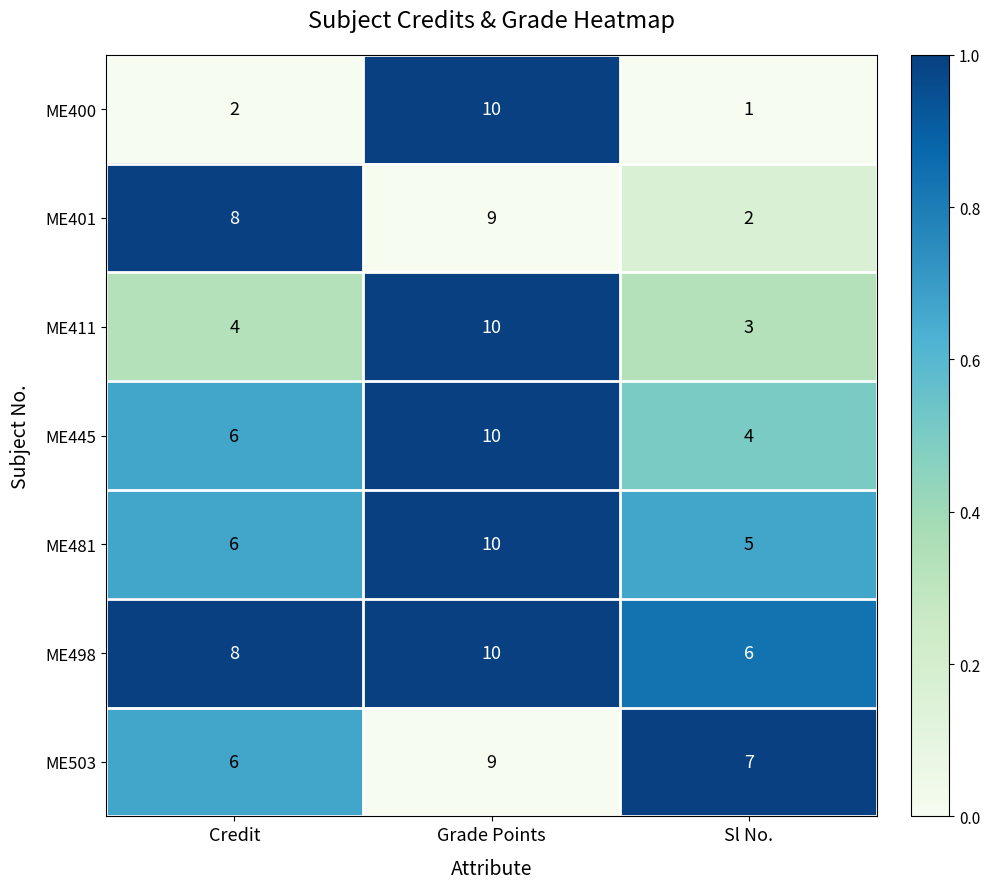

What is the average value of the ME401 series?

6